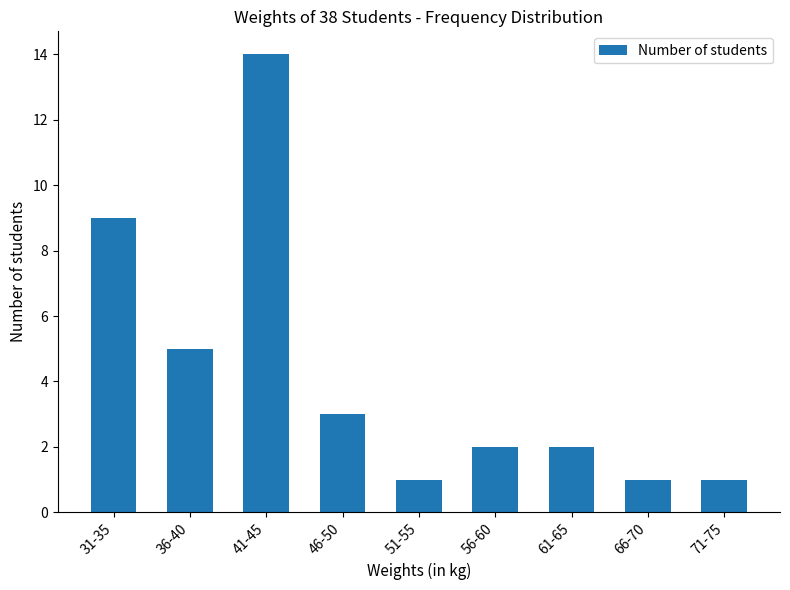

What position from the right is 71-75?

1